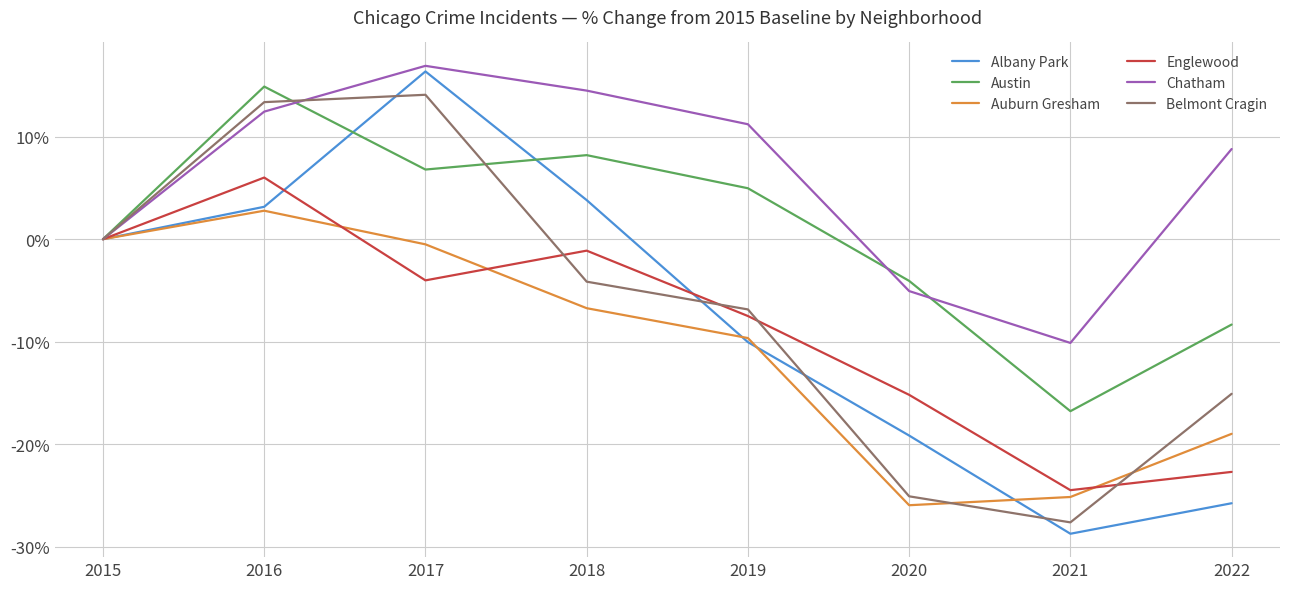

True or false: Auburn Gresham has a value of -25.1 at 2021.

True